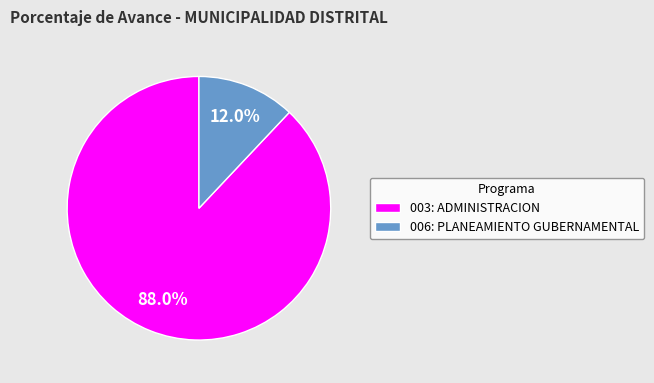

Is there any slice that represents more than half of the pie?

Yes